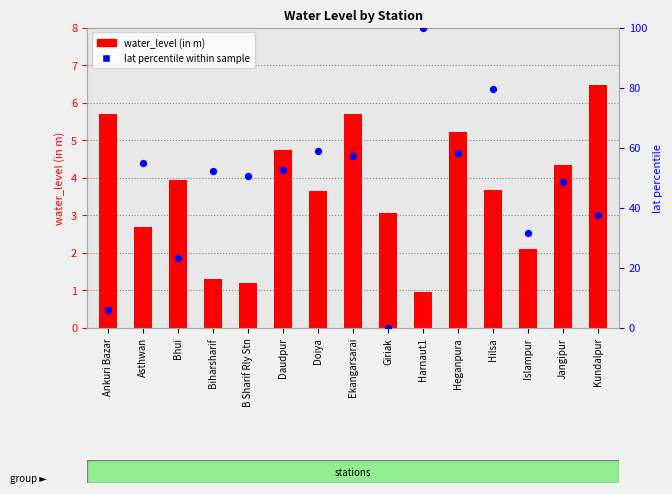

Which series has the largest total across all categories?

lat percentile